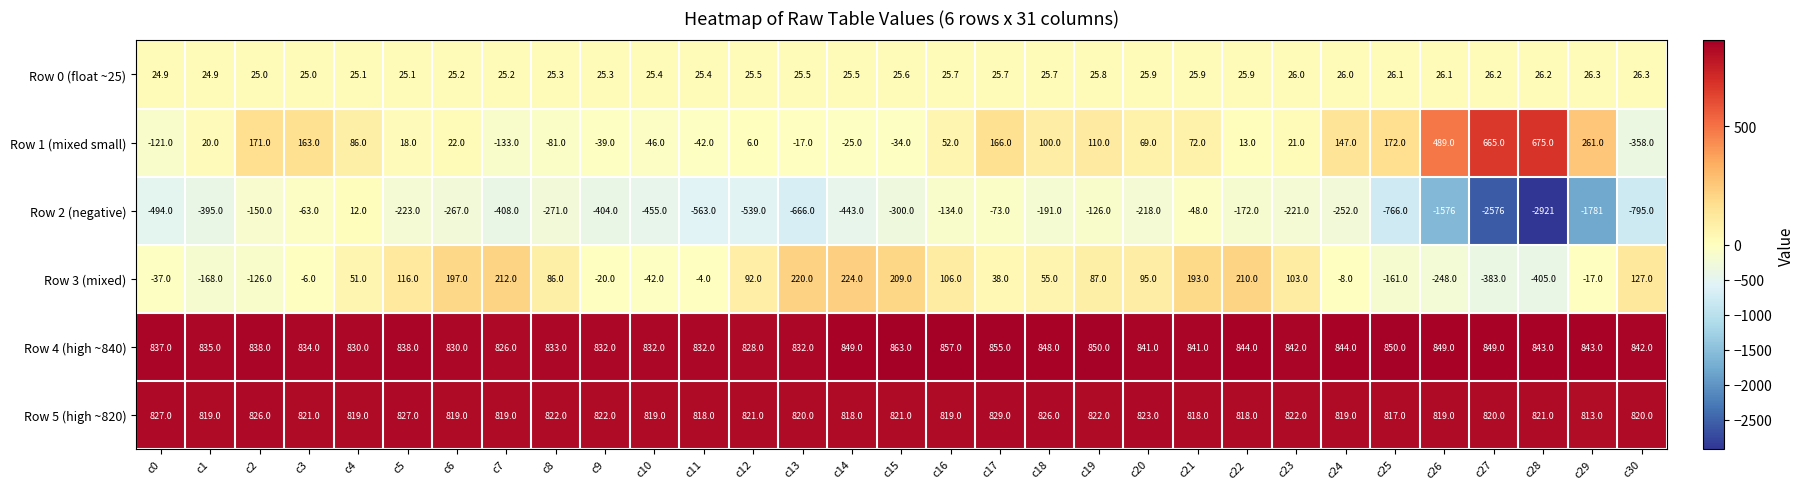

What is the minimum value shown in the chart?

-2921.0